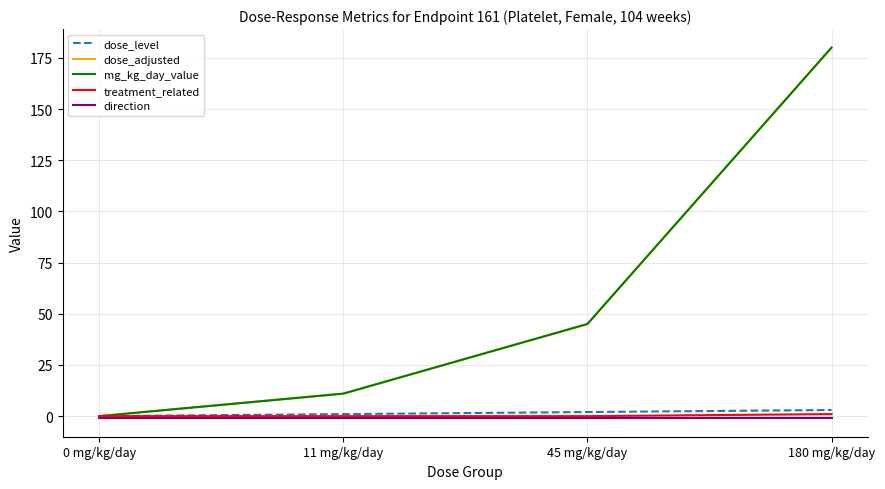

What is the approximate value of dose_level at 45 mg/kg/day?

2